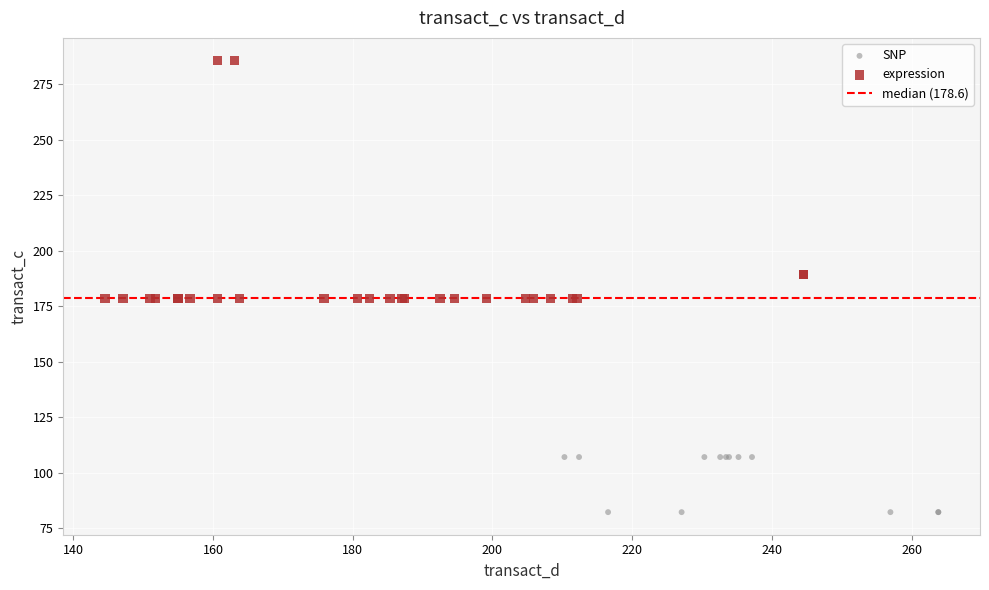

Which series has the widest spread of Y values?

expression